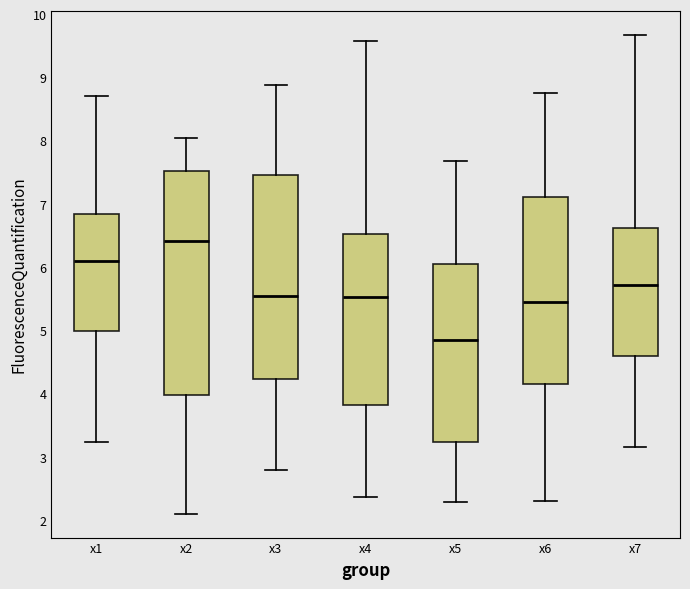

Reading left to right, read every box against the y-axis: the position of its median line, the range the box covers, and the ends of its whiskers. The values are not printed on the chart, so give them approximately, as read against the axis.

x1: median 6.1, box 5.0 to 6.8, whiskers 3.2 to 8.7
x2: median 6.4, box 4.0 to 7.5, whiskers 2.1 to 8.0
x3: median 5.5, box 4.2 to 7.5, whiskers 2.8 to 8.9
x4: median 5.5, box 3.8 to 6.5, whiskers 2.4 to 9.6
x5: median 4.8, box 3.2 to 6.1, whiskers 2.3 to 7.7
x6: median 5.5, box 4.1 to 7.1, whiskers 2.3 to 8.7
x7: median 5.7, box 4.6 to 6.6, whiskers 3.2 to 9.7